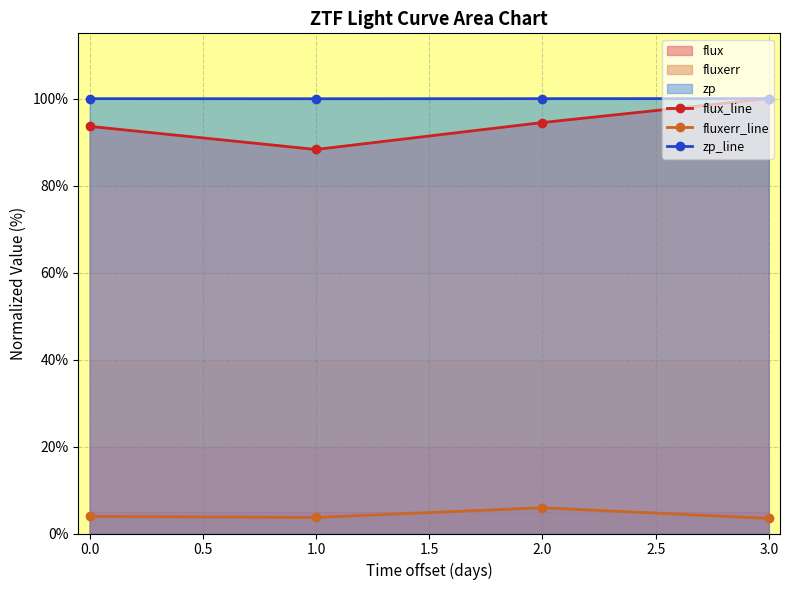

At how many categories does at least one series exceed 37?

4